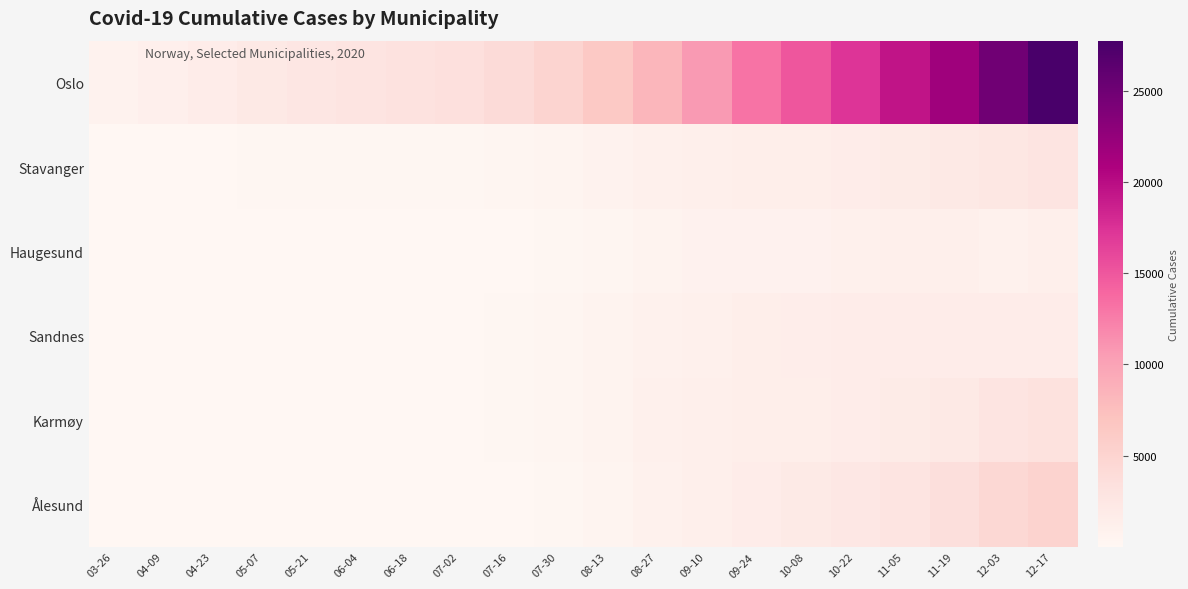

Which has a higher value, 07-30 or 05-07?

07-30